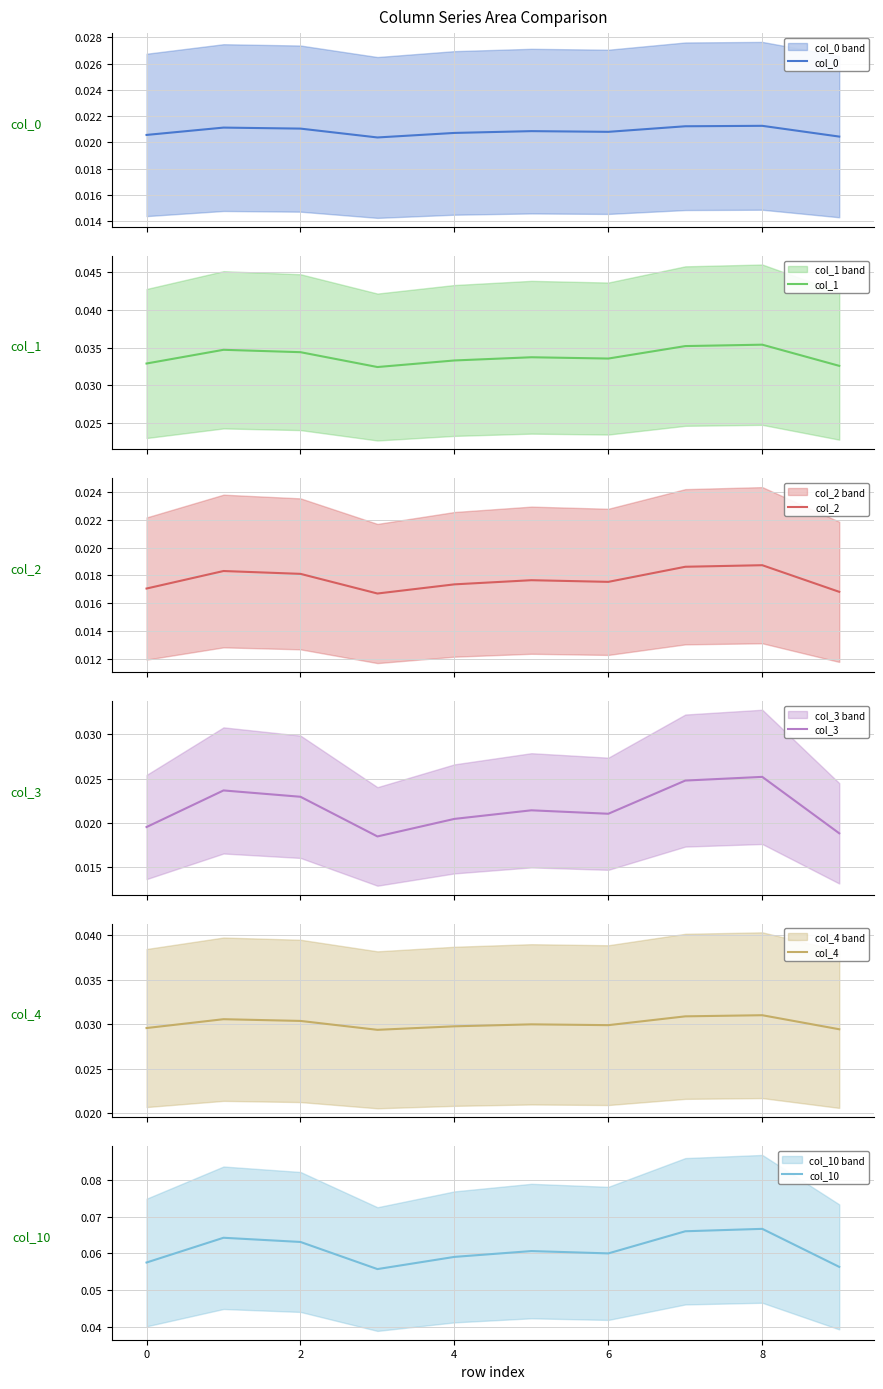

True or false: col_3 and col_10 cross at least once.

False